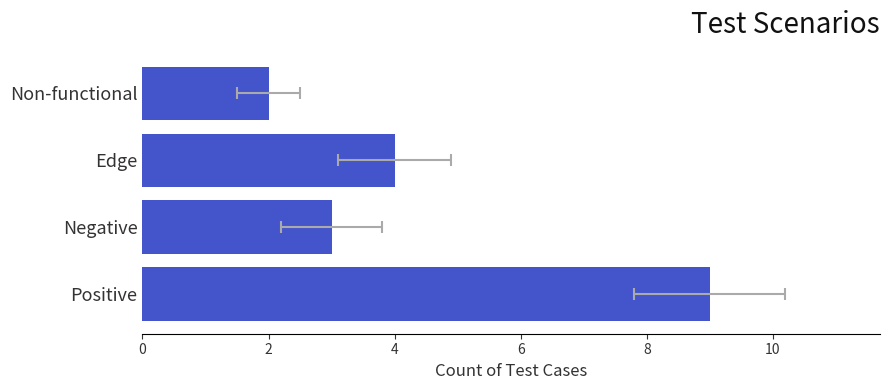

Reading left to right, extract all data points from this chart.

9	3	4	2